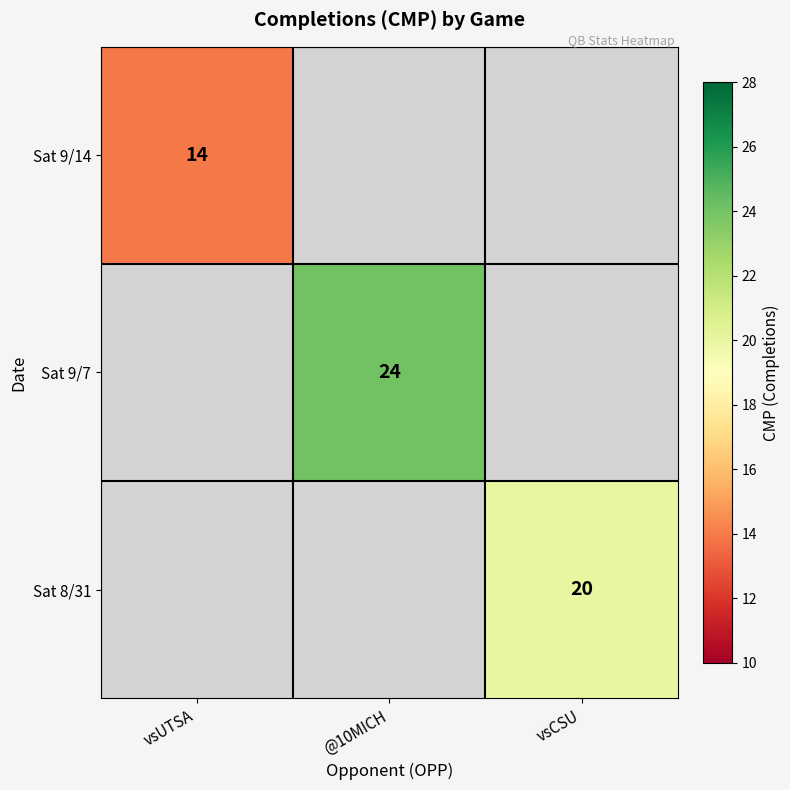

Is the value of Sat 9/7 at @10MICH greater than the value of Sat 8/31 at vsCSU?

Yes